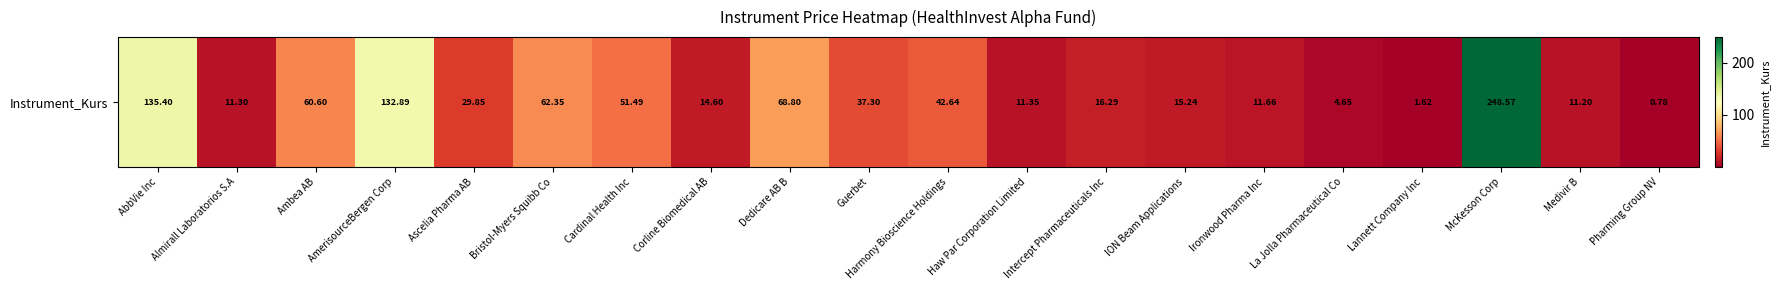

How many values exceed 29?

10